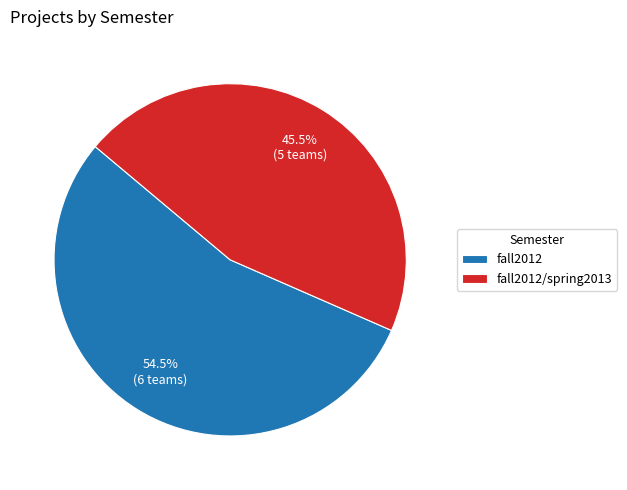

What is the majority slice?

fall2012